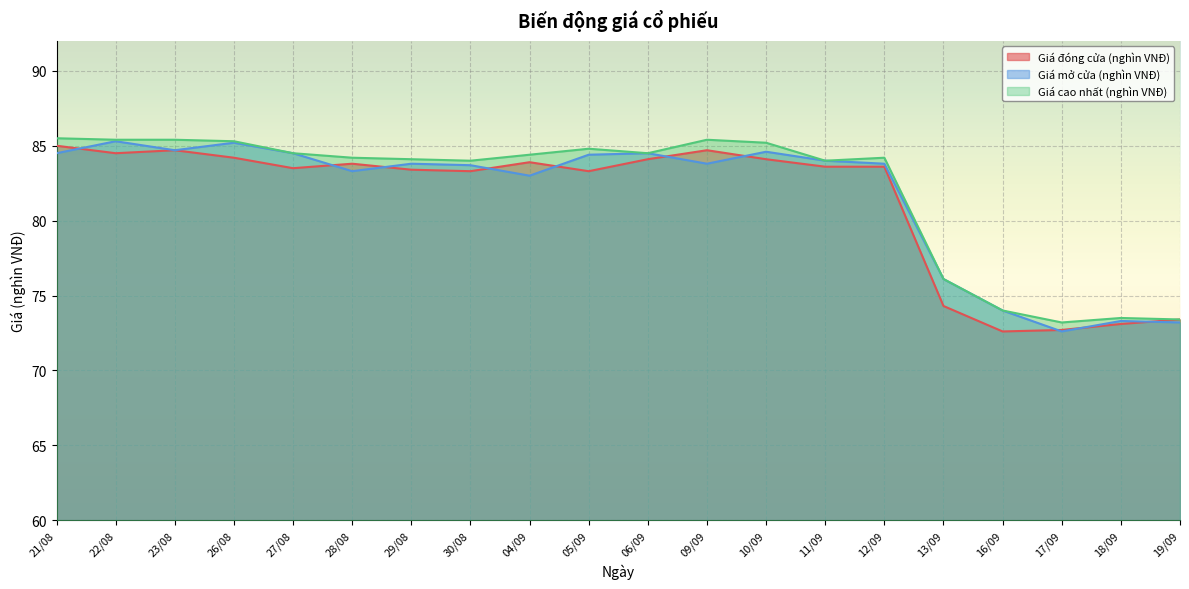

What is the average value of the Giá cao nhất (nghìn VNĐ) series?

82.1